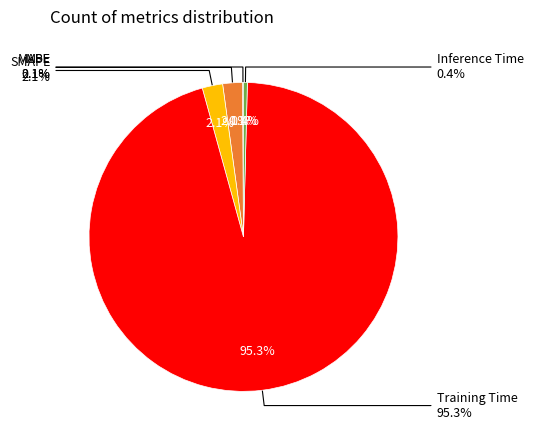

Is there any slice that represents more than half of the pie?

Yes